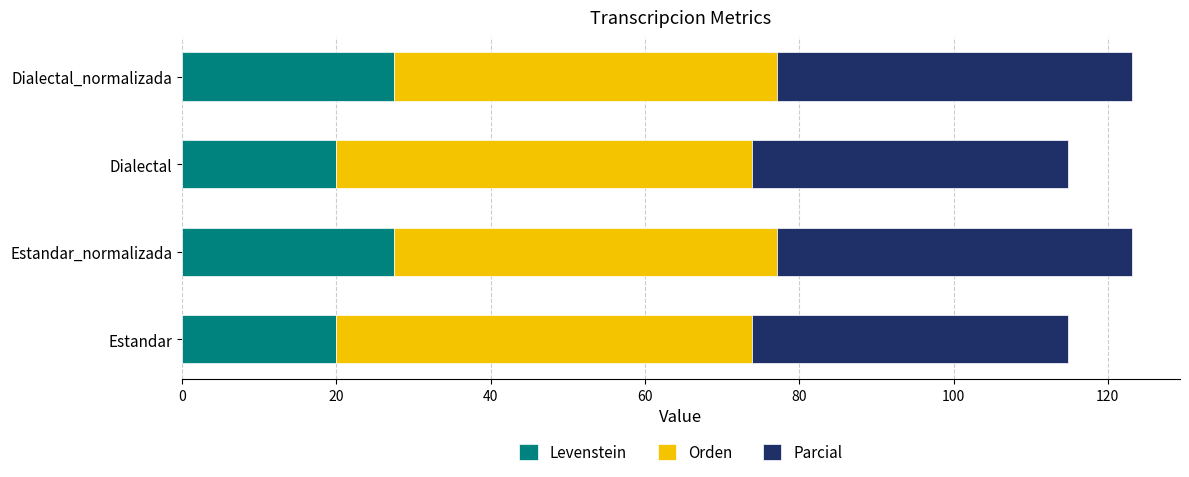

How many data points in Levenstein are above 27?

2